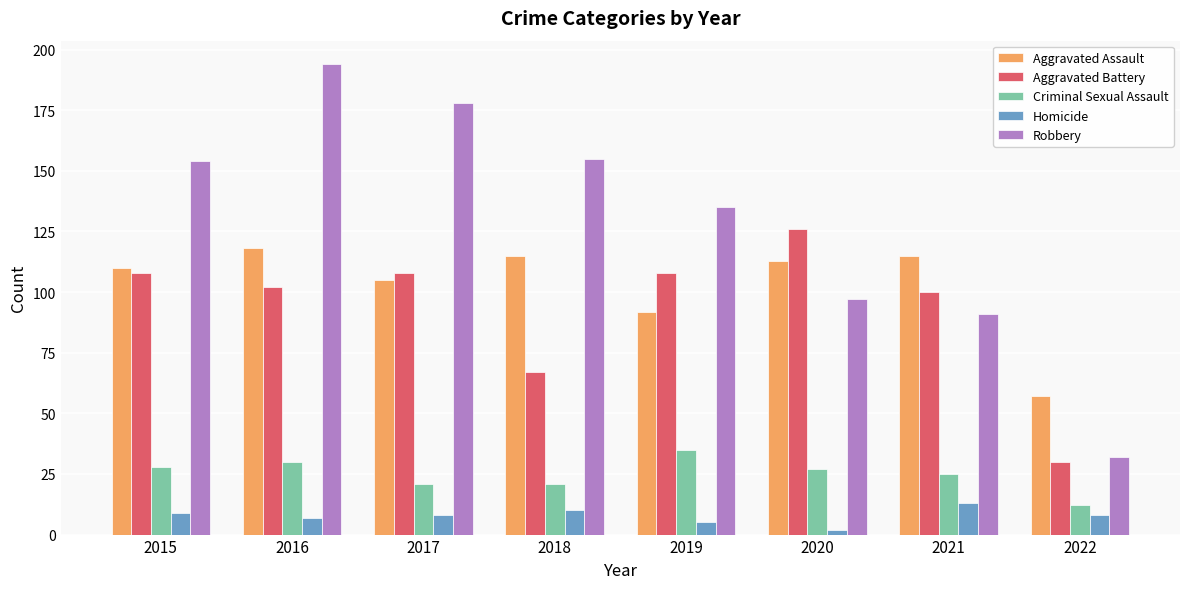

Reading left to right, transcribe all the data shown in this chart.

Aggravated Assault: 110	118	105	115	92	113	115	57
Aggravated Battery: 108	102	108	67	108	126	100	30
Criminal Sexual Assault: 28	30	21	21	35	27	25	12
Homicide: 9	7	8	10	5	2	13	8
Robbery: 154	194	178	155	135	97	91	32